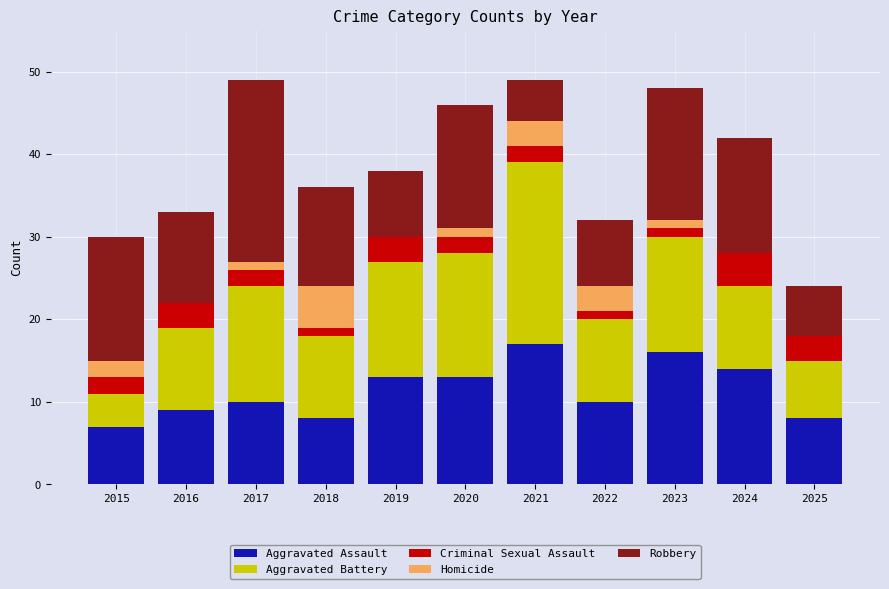

The value of Aggravated Assault at 2017 is 5. True or false?

False